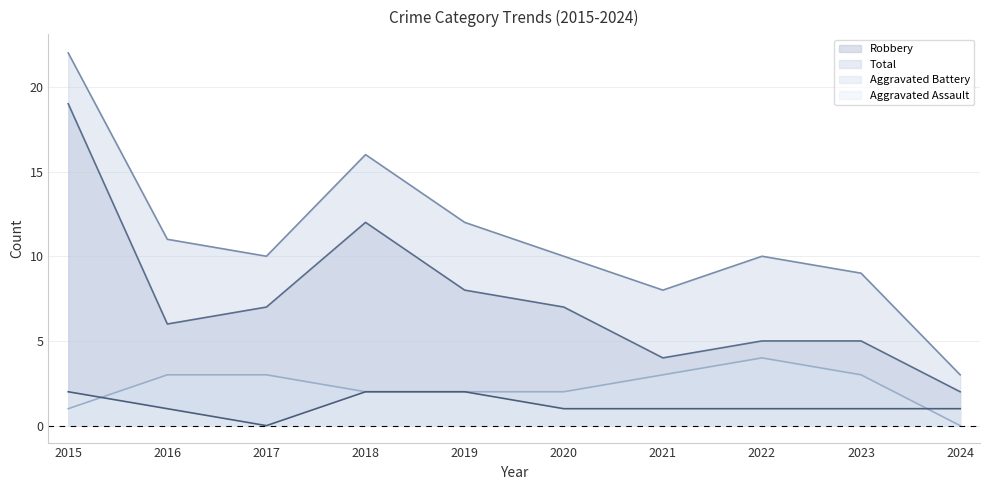

Which series has the largest range (max minus min)?

Total